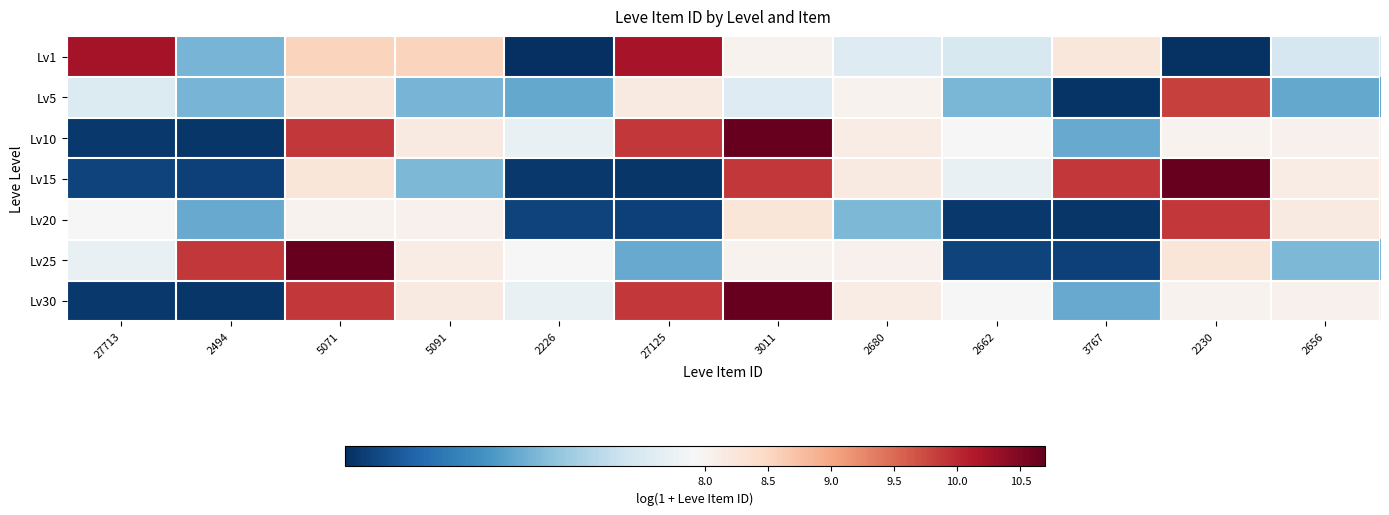

Count the number of categories in the chart.

12